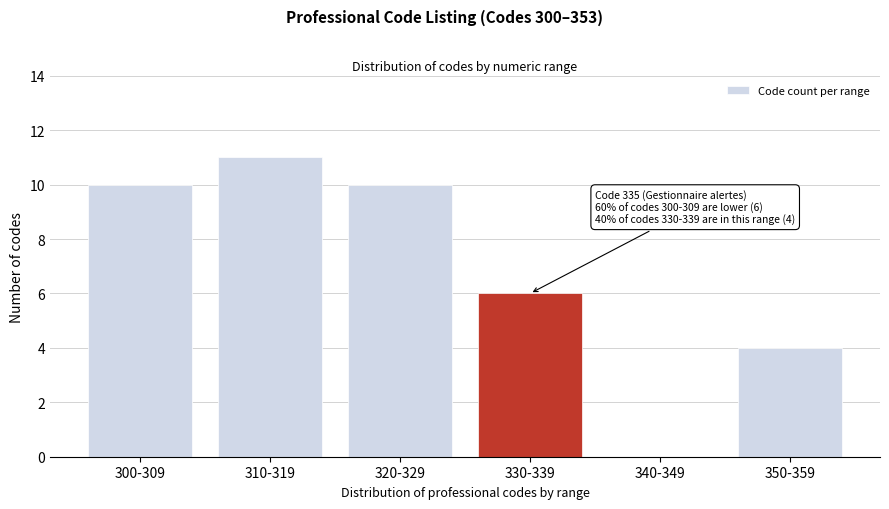

Reading left to right, list all the values displayed in this chart.

300-309=10	310-319=11	320-329=10	330-339=6	340-349=0	350-359=4